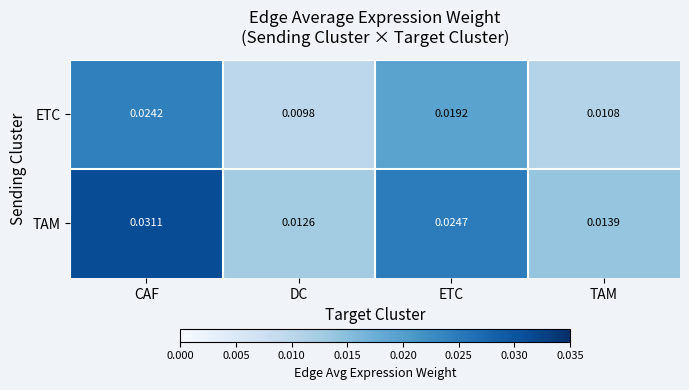

Rank the series by their average value, from highest to lowest.

TAM, ETC